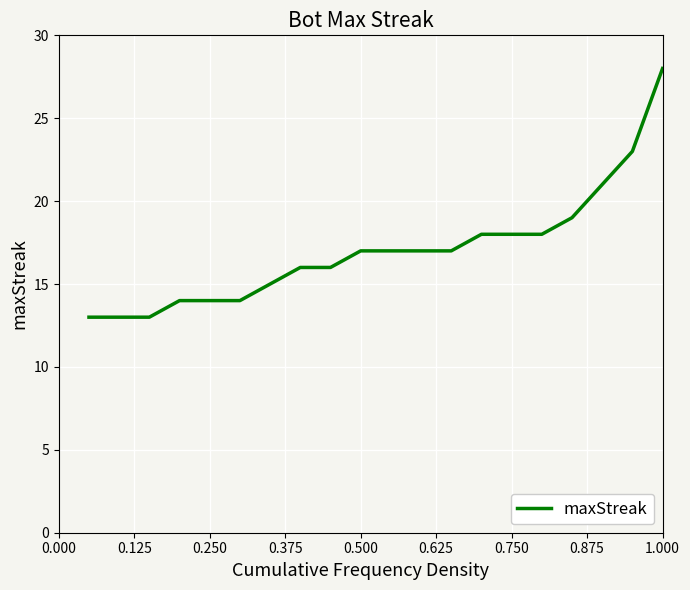

What is the maximum value shown in the chart?

28